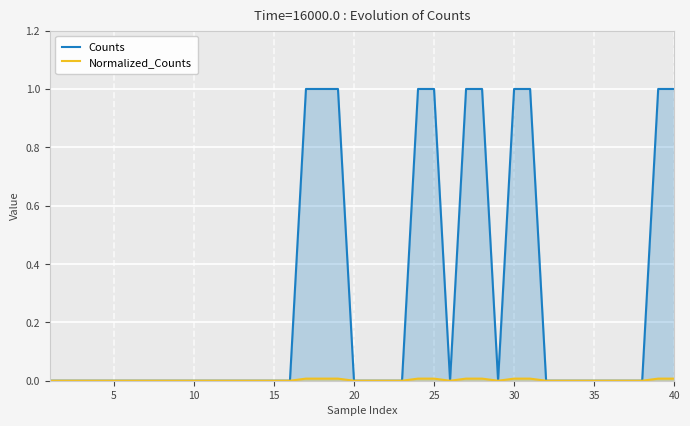

What is the difference between the maximum and minimum values in the Counts series?

1.0